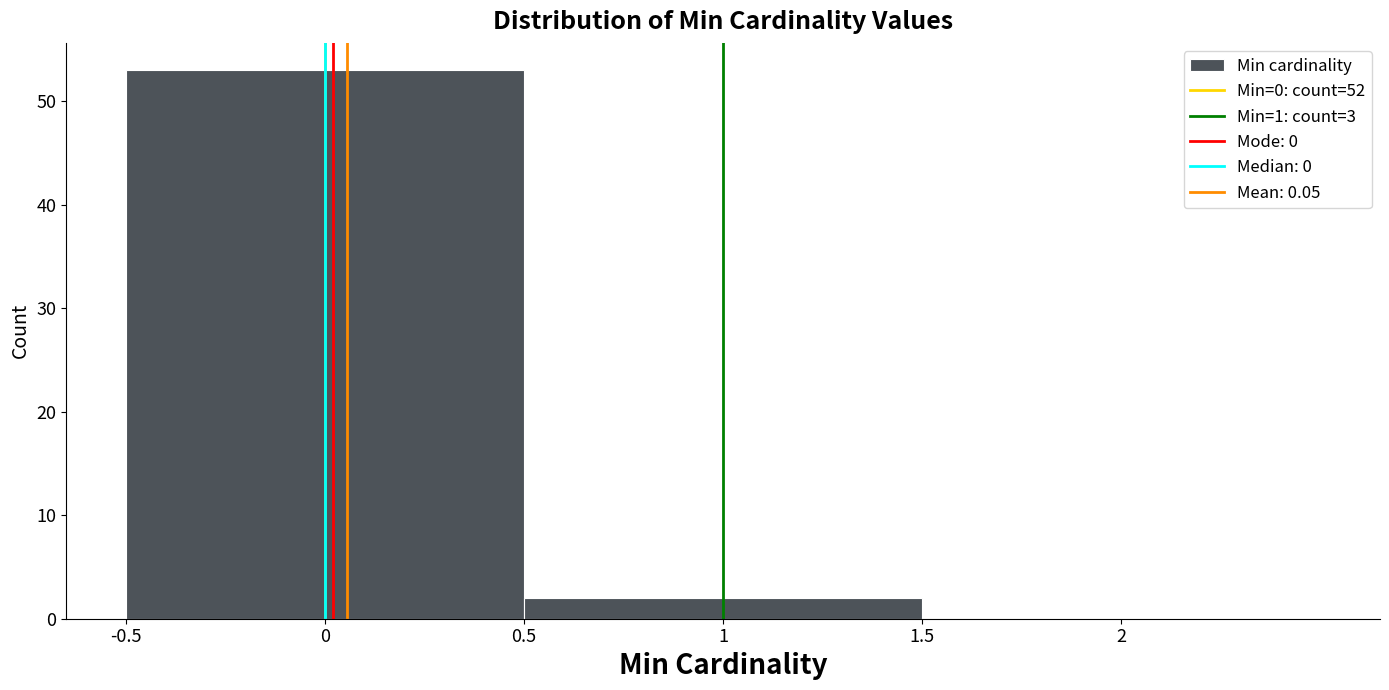

How tall is the bar that spans -0.5 to 0.5 on the x-axis? The values are not printed on the chart, so give them approximately, as read against the axis.

53